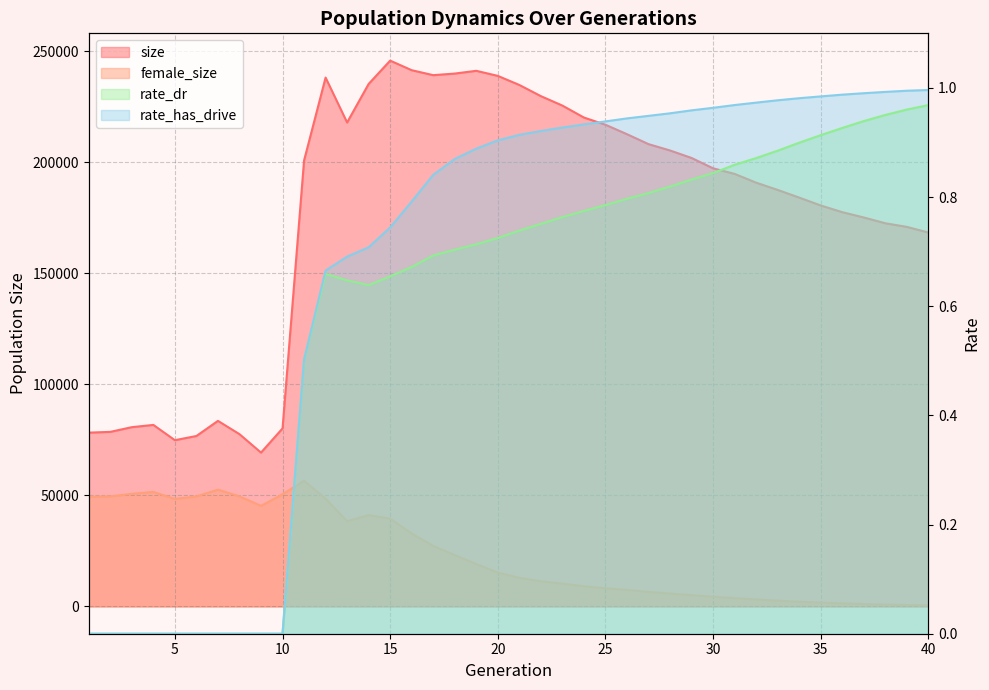

Between 24 and 29, which series saw the biggest shift?

size